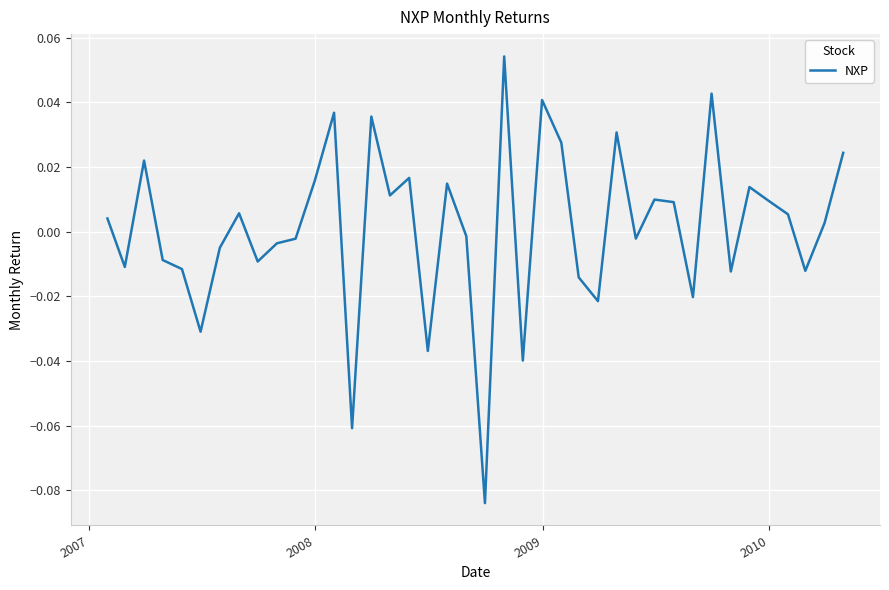

How many interior local peaks (higher than both neighbors) does the data have?

12